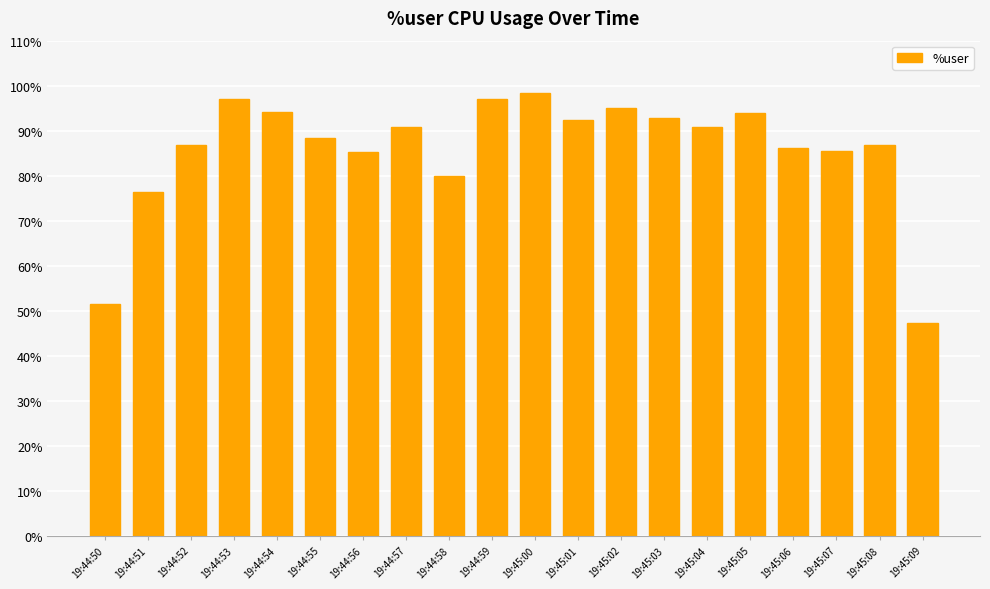

The value at 19:45:05 is 93.9. True or false?

True